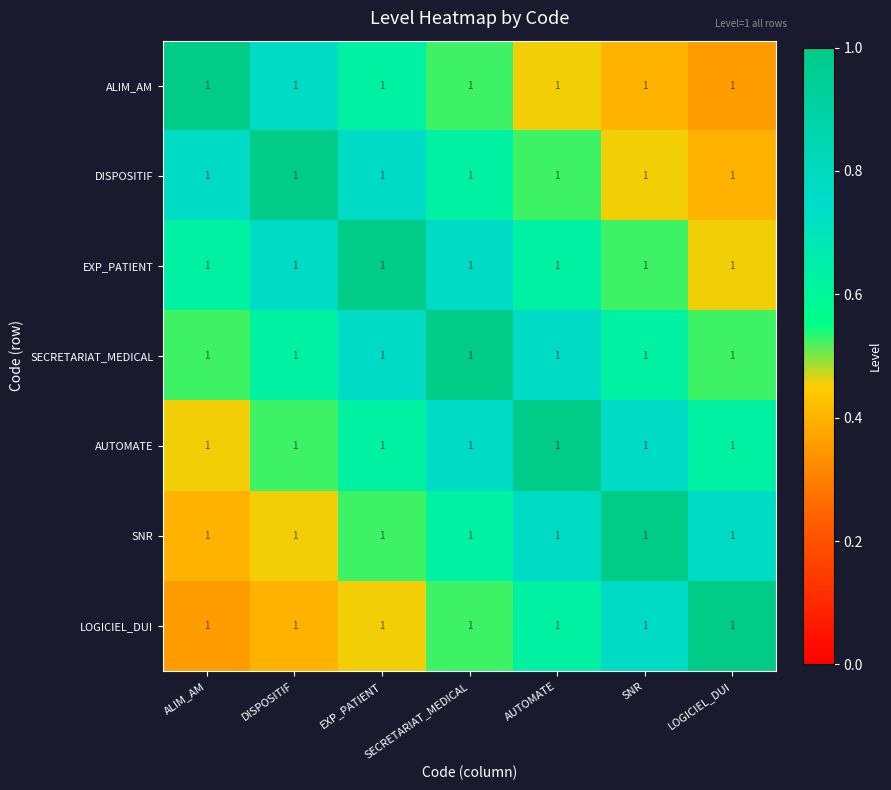

The value of SNR at SECRETARIAT_MEDICAL is 0.8. True or false?

False